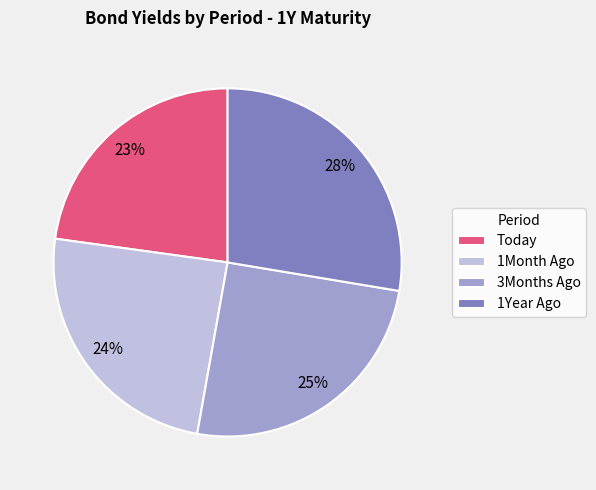

The 1Year Ago slice represents 37% of the pie. True or false?

False